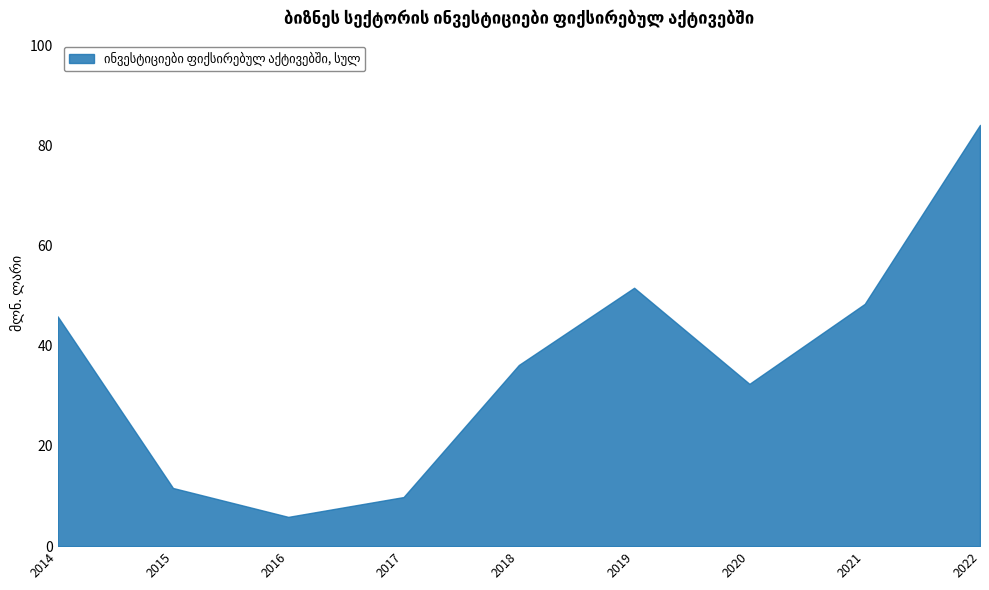

Which has a higher value, 2017 or 2022?

2022